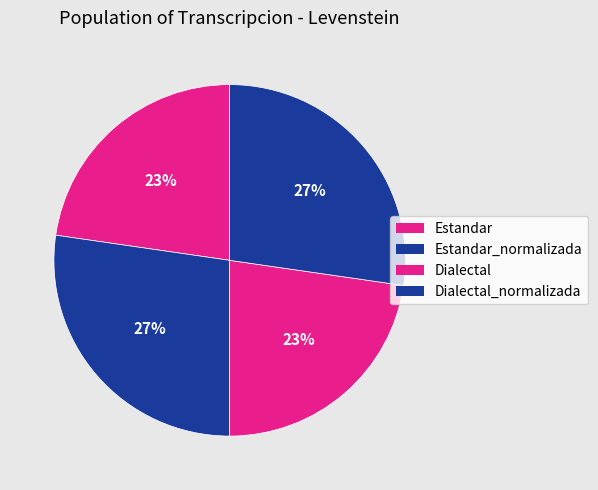

Does any single category account for the majority?

No